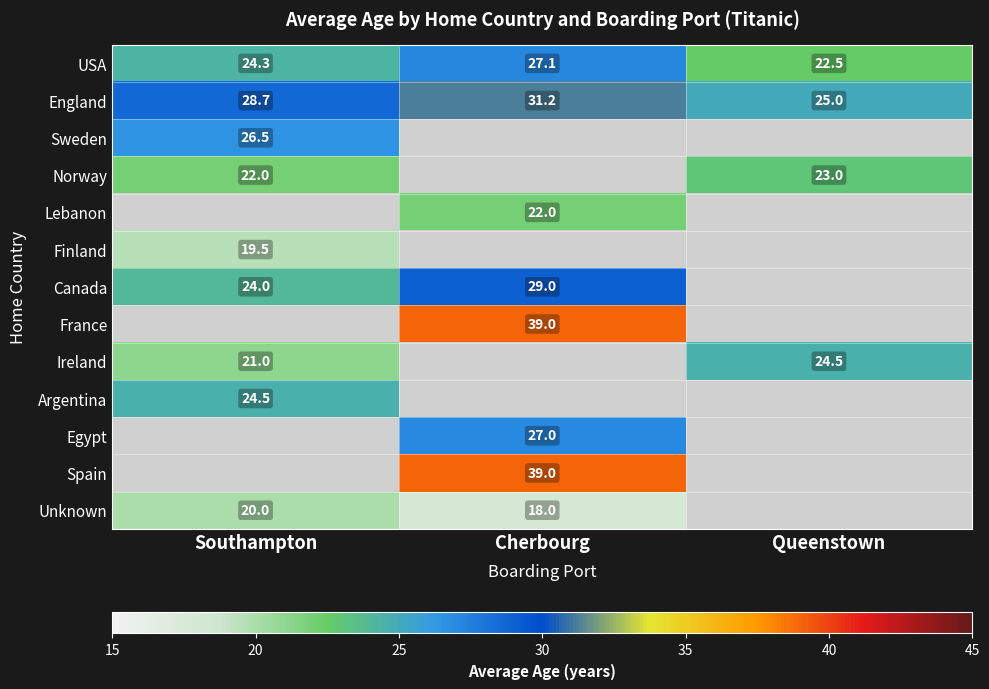

How many distinct data groups are displayed?

13